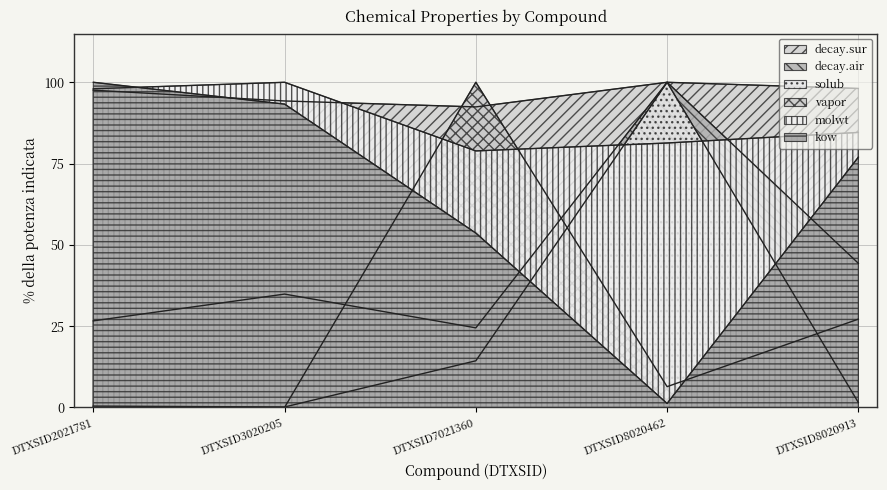

At which category does solub reach its first local peak?

DTXSID8020462